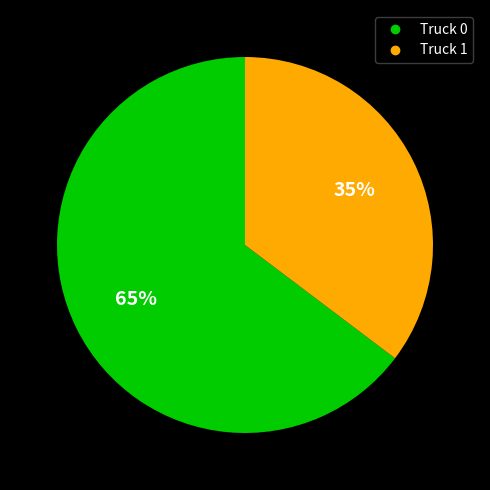

How many slices are in this pie chart?

2